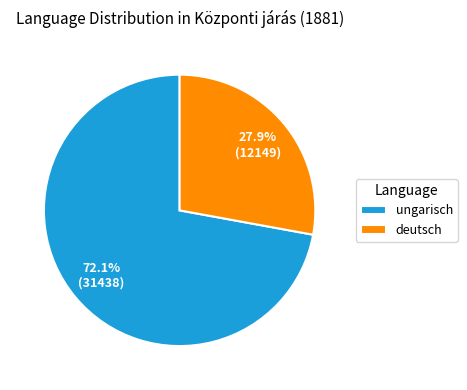

How many slices are in this pie chart?

2